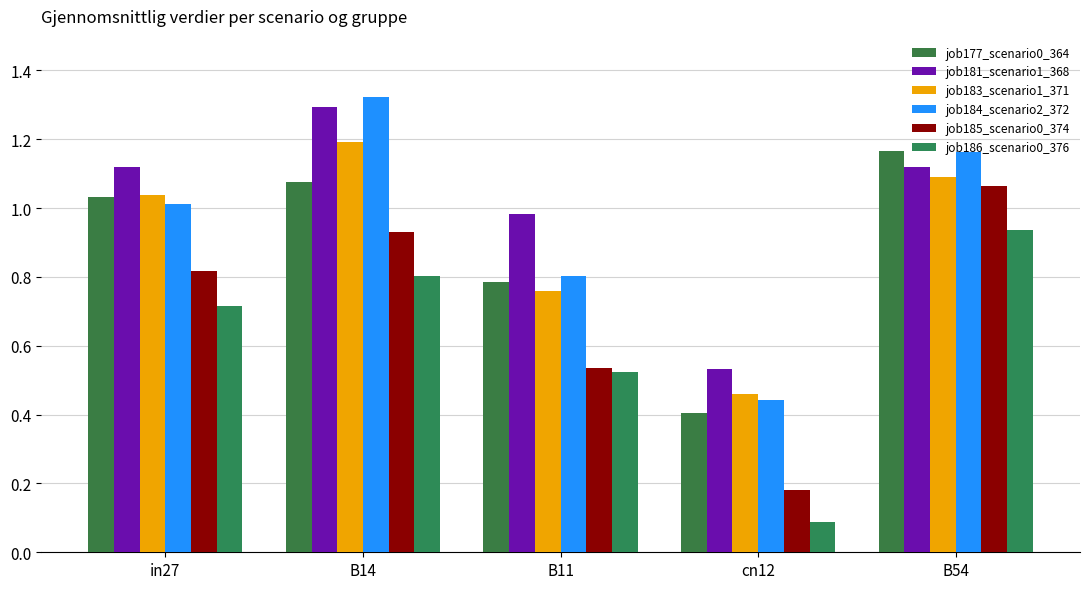

Between in27 and cn12, which series saw the biggest shift?

job185_scenario0_374